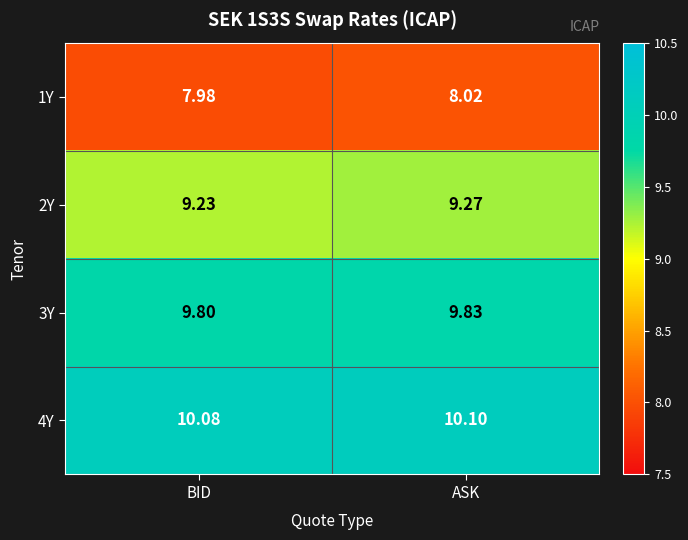

Which category has the lowest value across all series?

BID